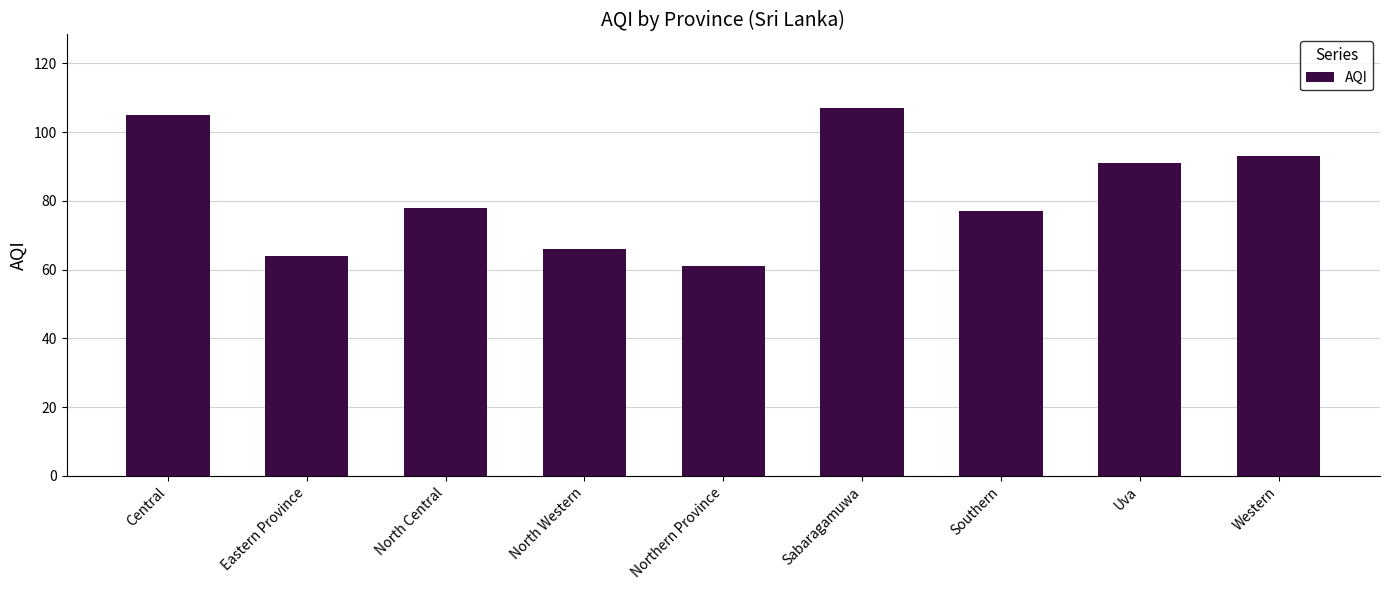

Reading right to left, list all the values displayed in this chart.

Western=93	Uva=91	Southern=77	Sabaragamuwa=107	Northern Province=61	North Western=66	North Central=78	Eastern Province=64	Central=105